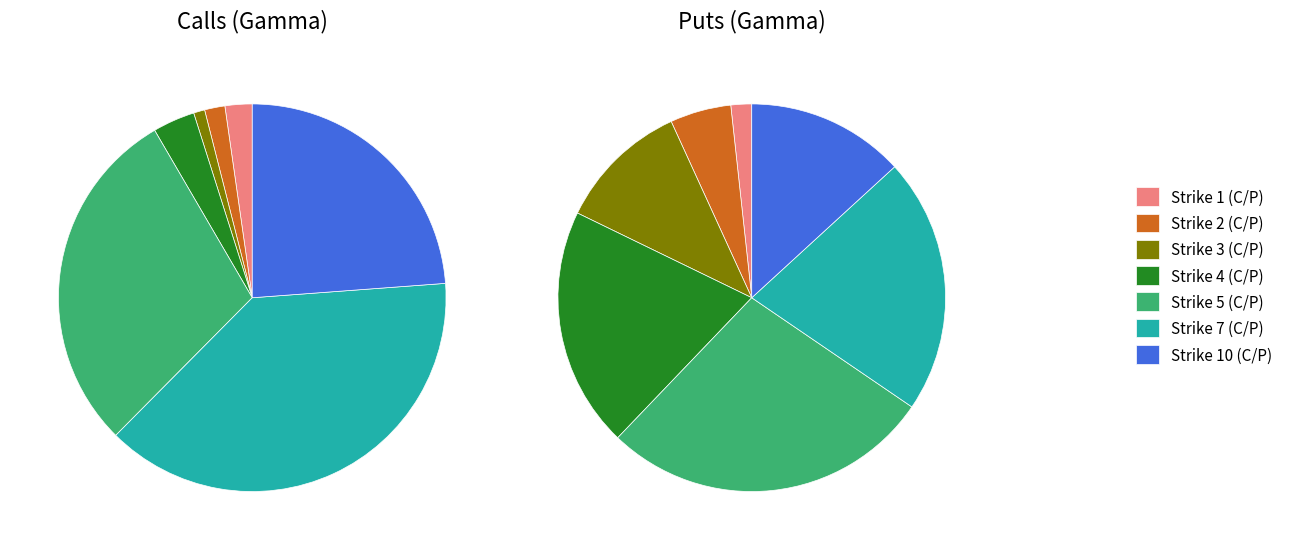

Which slice is the largest?

HIMX250117C00007000